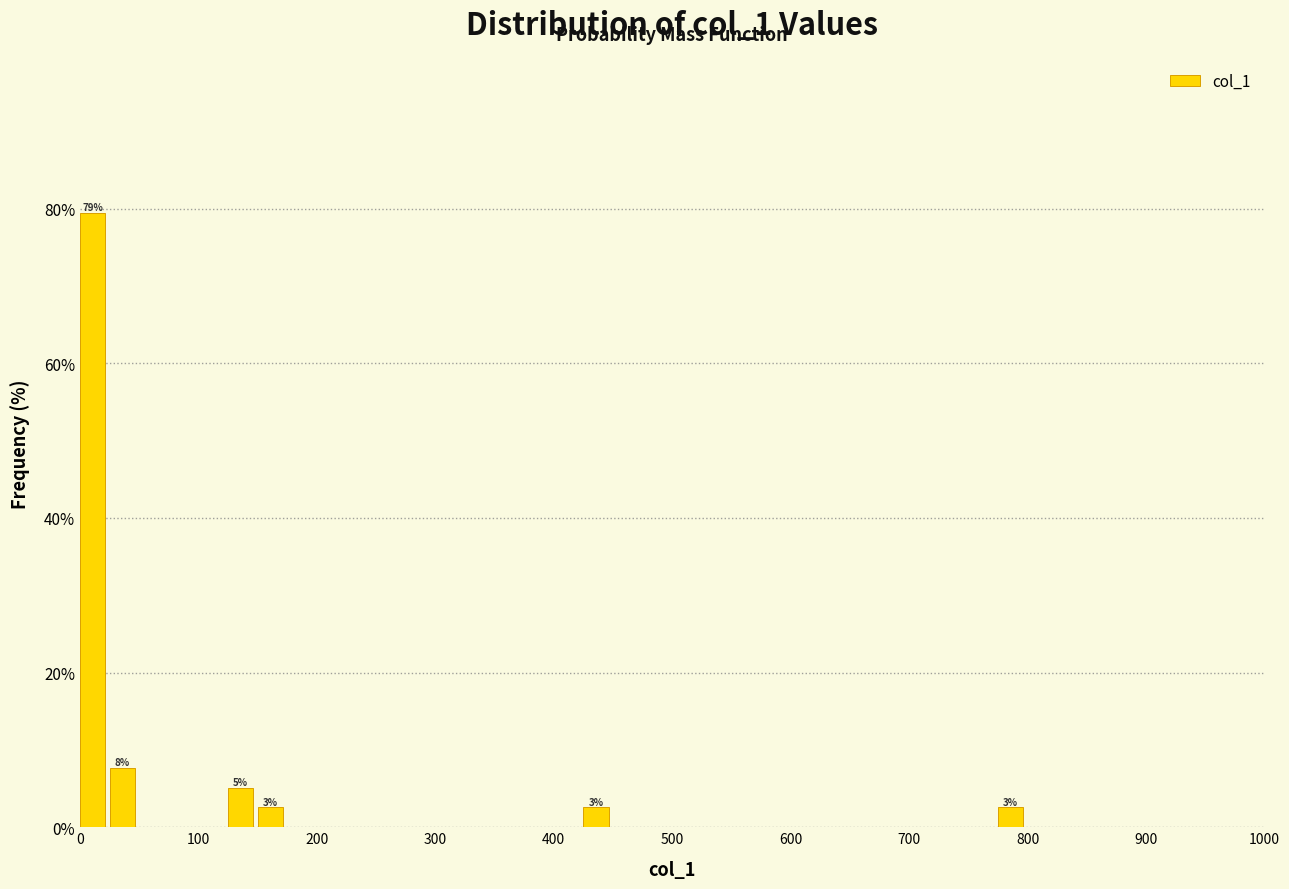

Around what value on the x-axis is the tallest bar? Give the approximate position of its centre, as read against the axis.

10